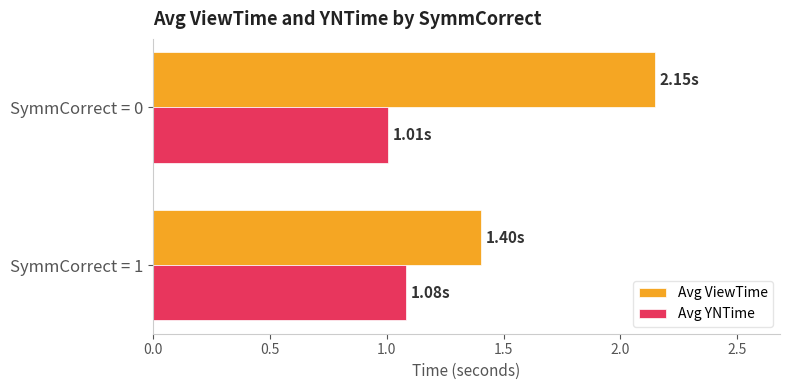

At SymmCorrect = 1, list the series in order from smallest to largest.

Avg YNTime, Avg ViewTime